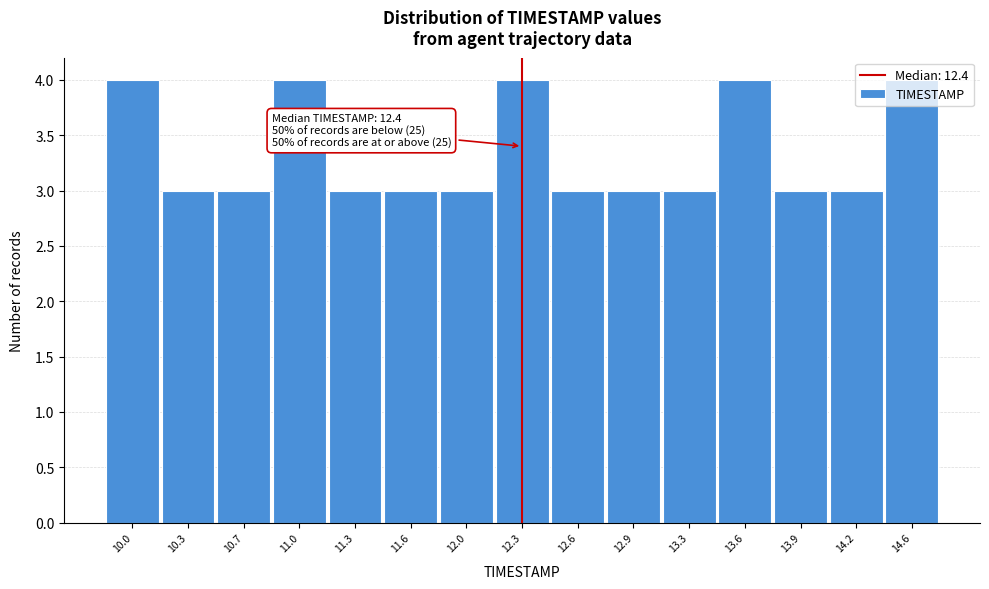

What position from the left is 11.0?

4